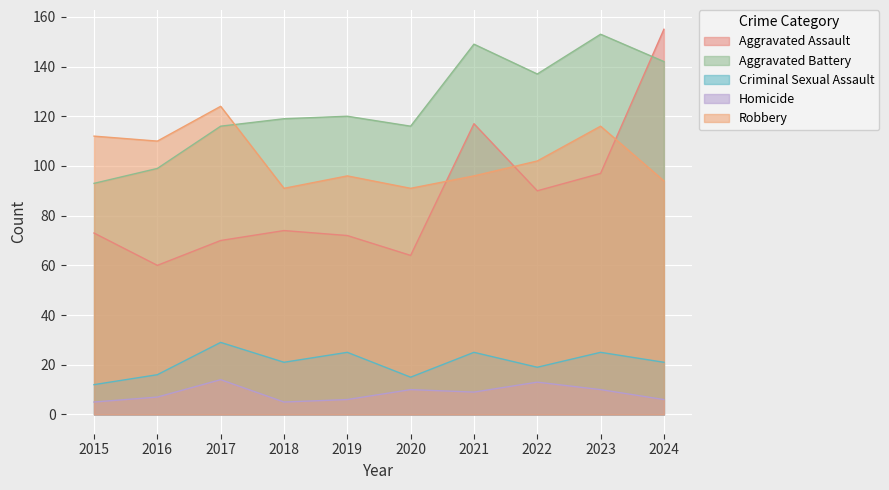

Which series has the largest total across all categories?

Aggravated Battery